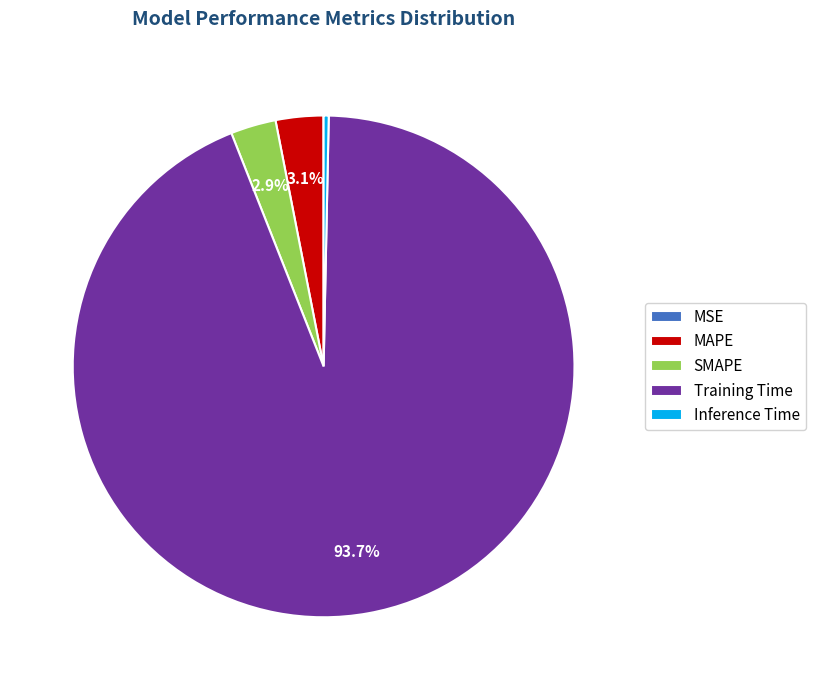

Which slice is the largest?

Training Time